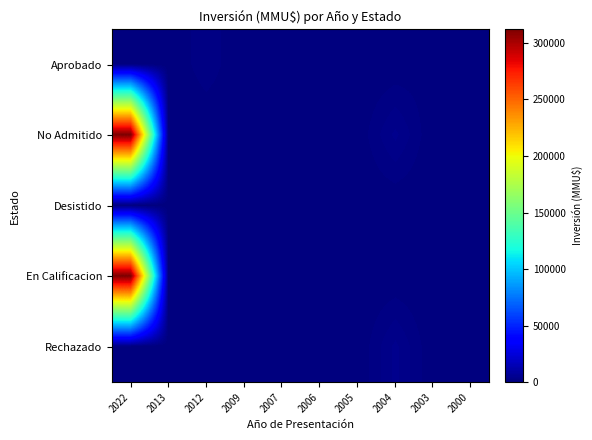

Reading right to left, transcribe all the data shown in this chart.

Aprobado: 2000=330	2003=790	2004=90	2005=0	2006=1000	2007=0	2009=26	2012=2000	2013=50	2022=590
No Admitido: 2000=0	2003=0	2004=4000	2005=200	2006=300	2007=10	2009=234	2012=22	2013=100	2022=312000
Desistido: 2000=0	2003=0	2004=0	2005=0	2006=0	2007=0	2009=0	2012=0	2013=200	2022=250
En Calificacion: 2000=0	2003=0	2004=0	2005=0	2006=0	2007=0	2009=0	2012=0	2013=0	2022=312000
Rechazado: 2000=0	2003=0	2004=4000	2005=0	2006=0	2007=0	2009=0	2012=0	2013=0	2022=0